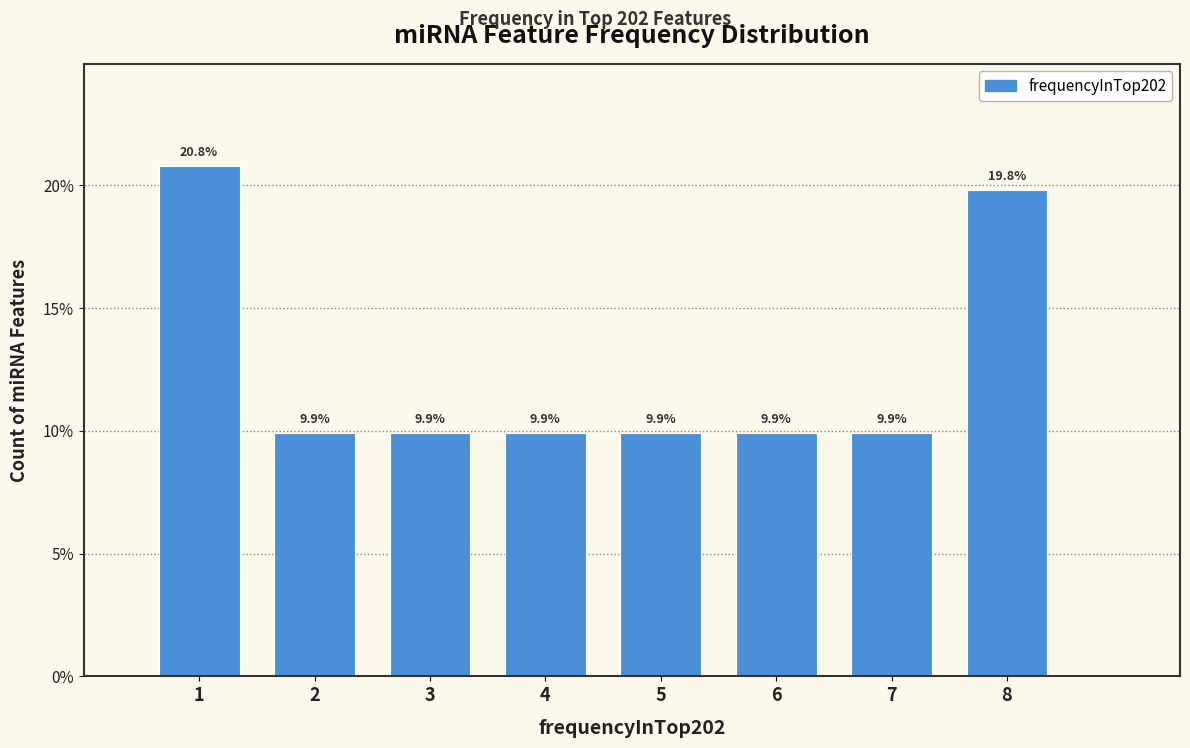

Over which range of the x-axis is the bar tallest?

0.5 to 1.5